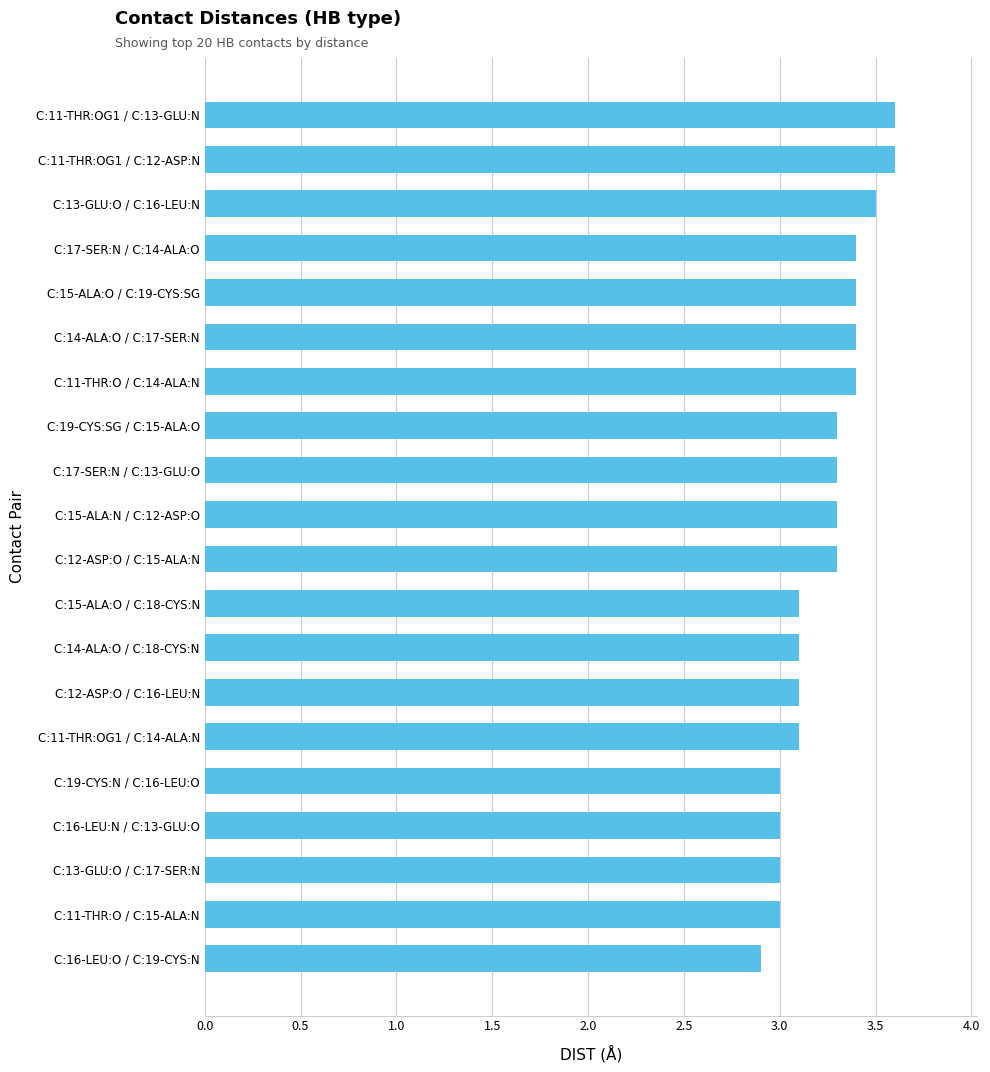

What is the sum of all values?

64.8